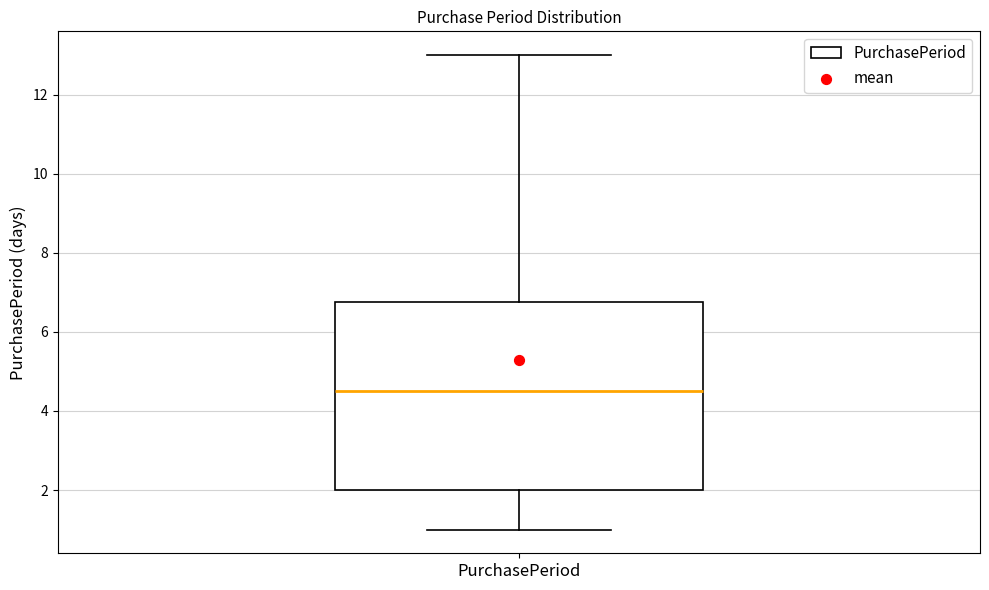

Read this box plot against the y-axis: the position of the median line, the range covered by the box, and the ends of both whiskers. The values are not printed on the chart, so give them approximately, as read against the axis.

median 4.6, box 2.0 to 6.8, whiskers 1.0 to 13.0